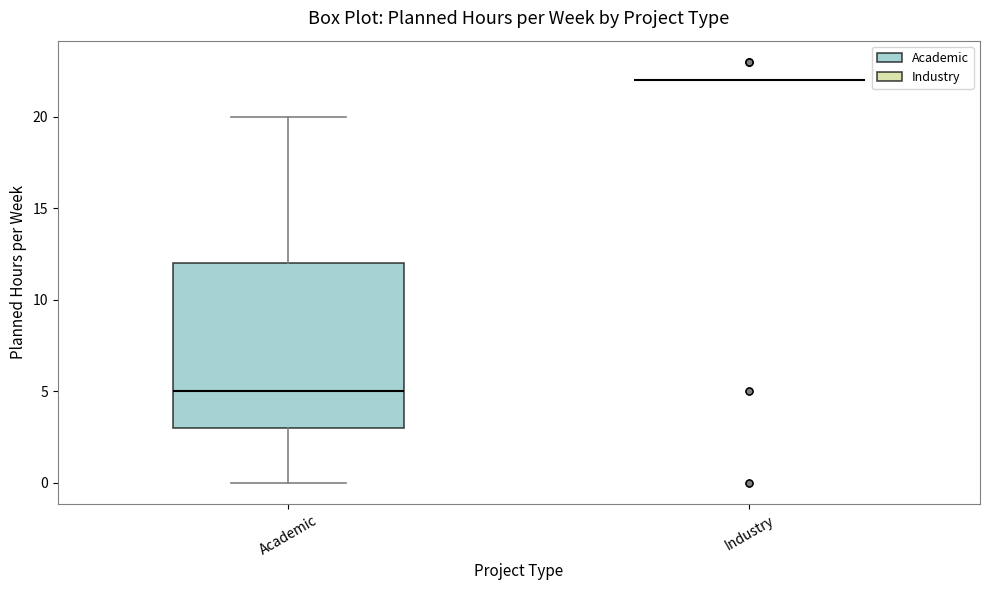

Reading left to right, read every box against the y-axis: the position of its median line, the range the box covers, and the ends of its whiskers. The values are not printed on the chart, so give them approximately, as read against the axis.

Academic: median 5, box 3 to 12, whiskers 0 to 20
Industry: box collapsed to a line at 22, whiskers 22 to 22